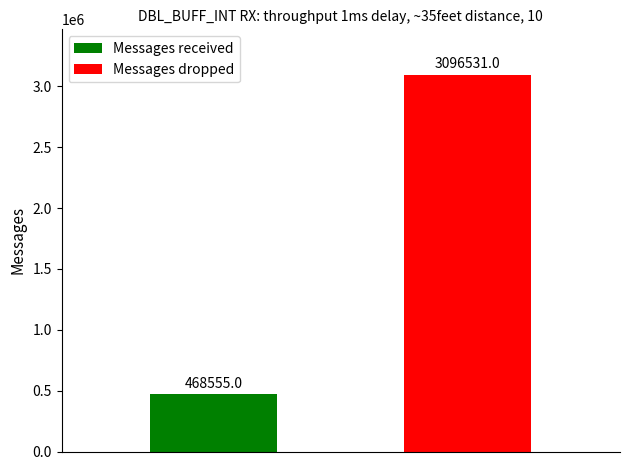

Reading left to right, what are all the values shown in this chart?

Messages received: 468555
Messages dropped: 3096531